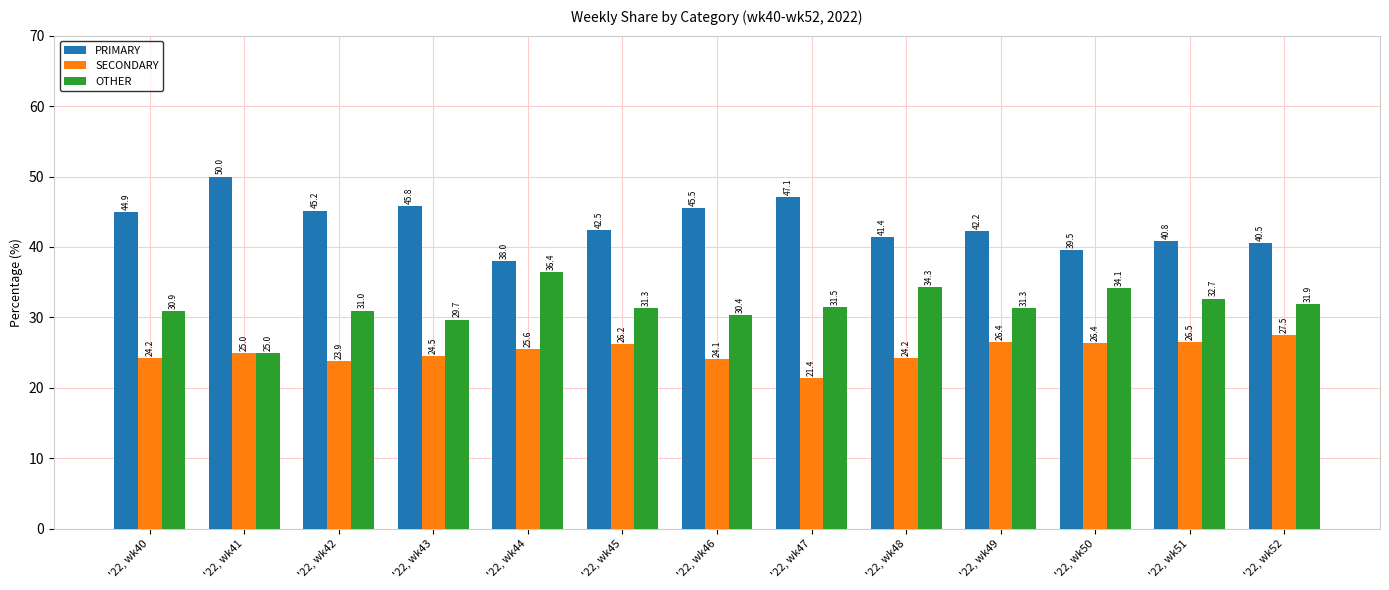

Read the PRIMARY value at '22, wk48.

41.4